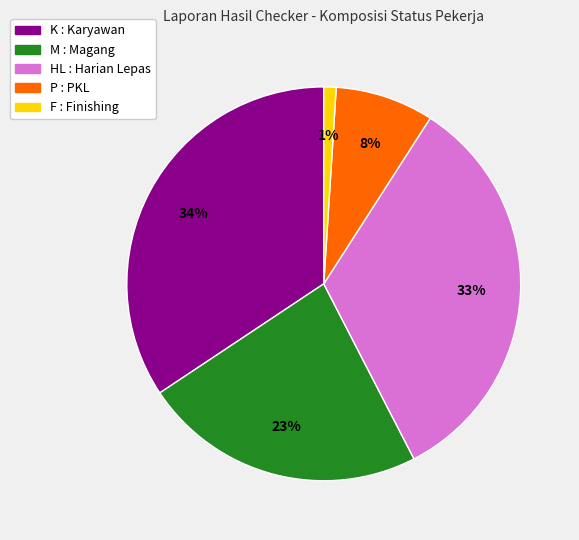

To the nearest percent, what is the average slice percentage?

20%